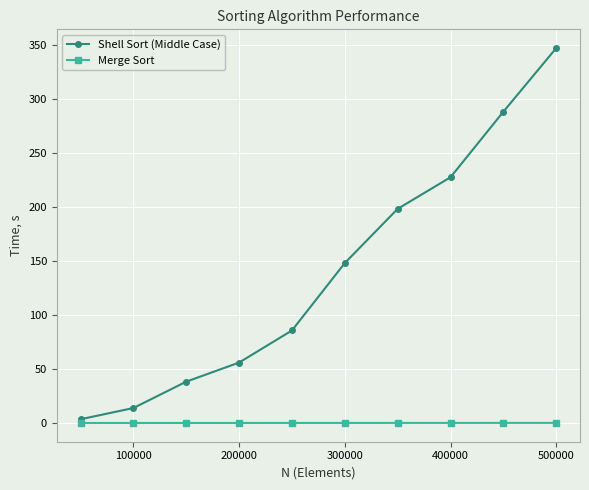

What is the value of the Shell Sort (Middle Case) point at the 7th from the left?

198.1